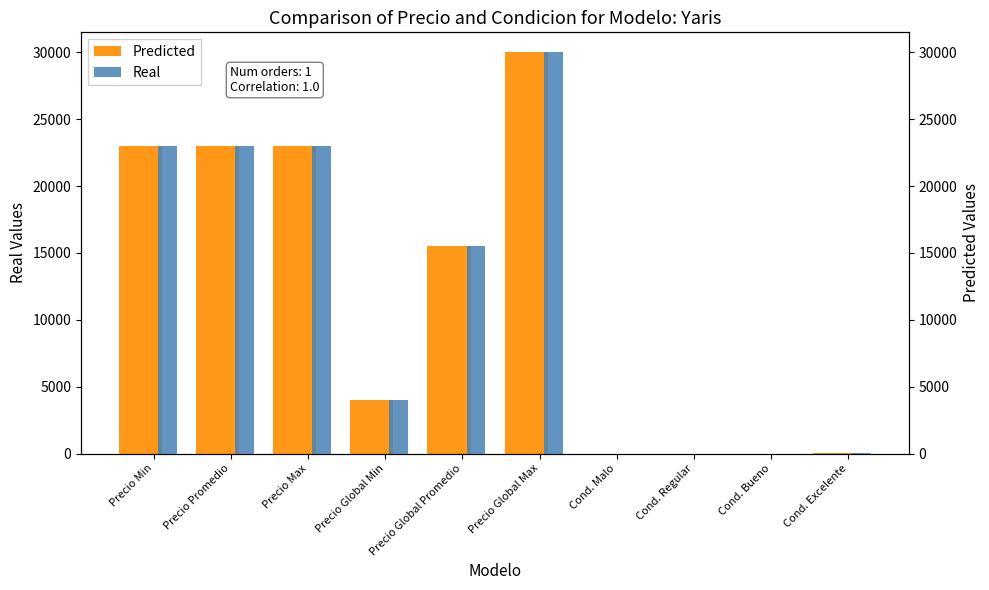

Reading left to right, what are all the values shown in this chart?

Predicted: Precio Min=23000	Precio Promedio=23000	Precio Max=23000	Precio Global Min=4000	Precio Global Promedio=15500	Precio Global Max=30000	Cond. Malo=0	Cond. Regular=0	Cond. Bueno=0	Cond. Excelente=1
Real: Precio Min=23000	Precio Promedio=23000	Precio Max=23000	Precio Global Min=4000	Precio Global Promedio=15500	Precio Global Max=30000	Cond. Malo=0	Cond. Regular=0	Cond. Bueno=0	Cond. Excelente=1